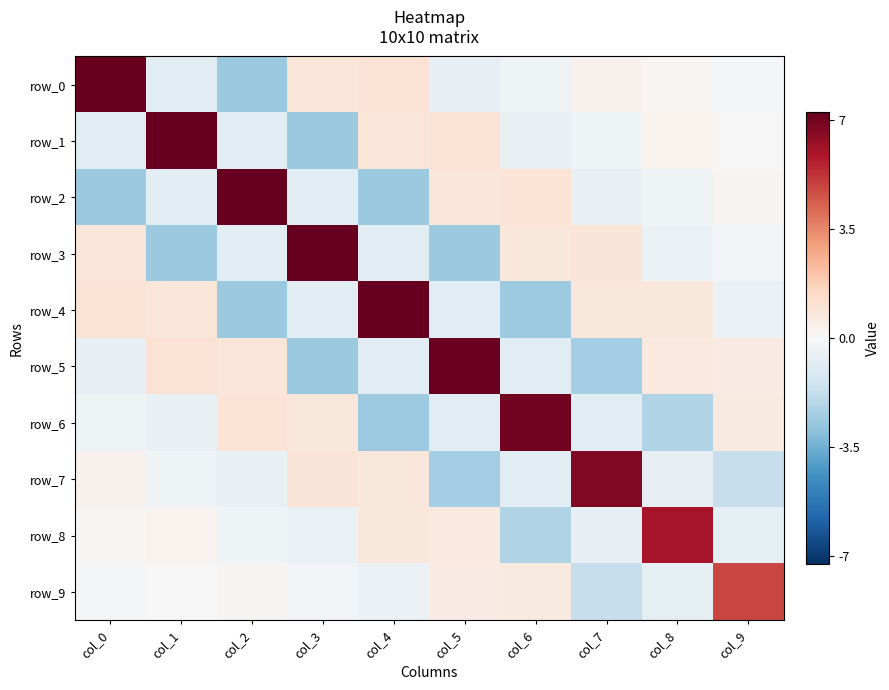

Rank the series at col_6 from highest to lowest value.

row_6, row_2, row_3, row_9, row_0, row_1, row_5, row_7, row_8, row_4